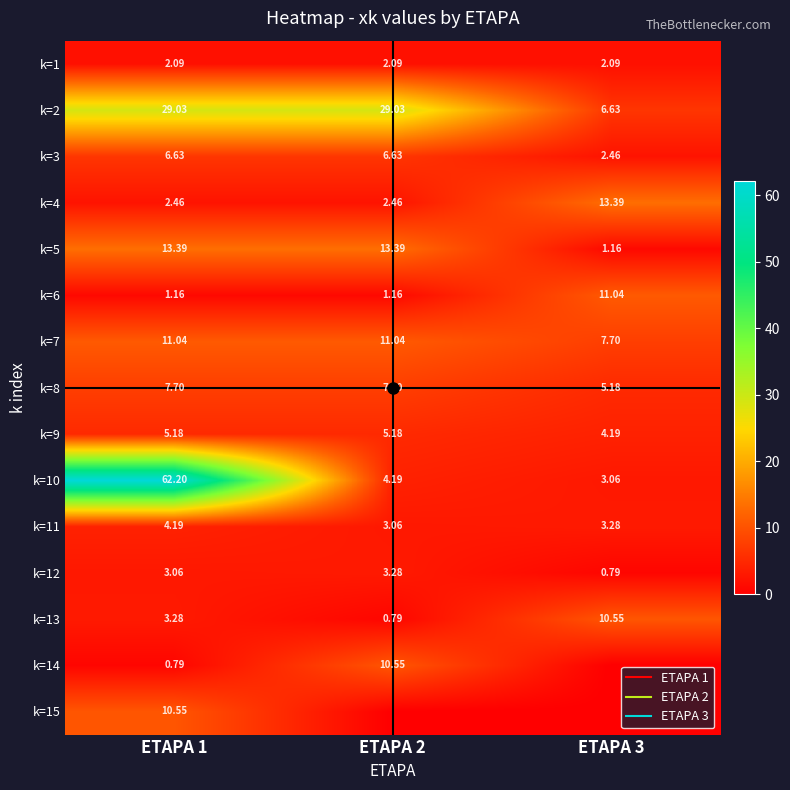

True or false: k=1 has a value of 3.2 at ETAPA 2.

False